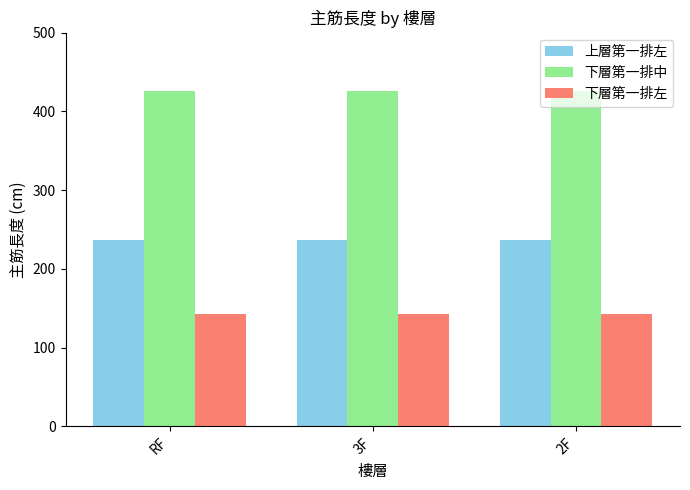

What are all the series names shown in the legend?

上層第一排左, 下層第一排中, 下層第一排左